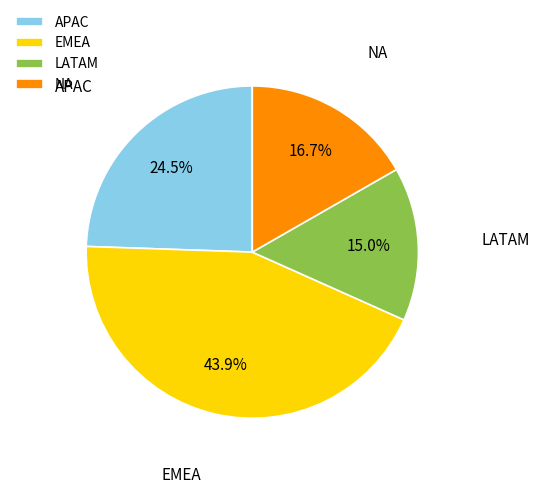

Count the number of slices in the pie.

4